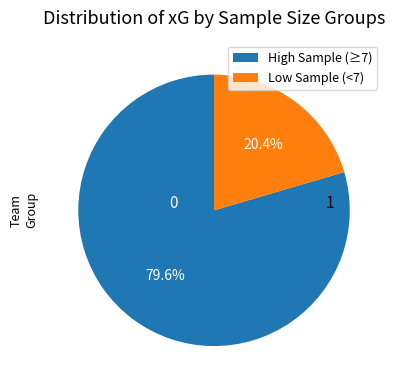

Approximately how many times larger is the value at High Sample (≥7) compared to Low Sample (<7)?

3.9